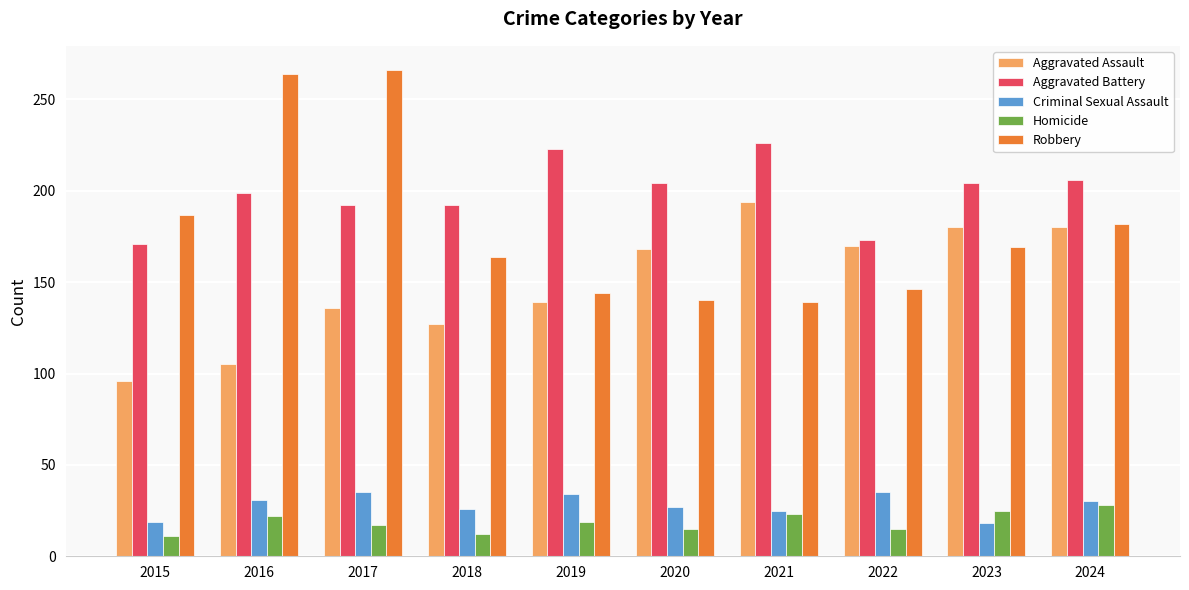

At 2018, list the series in order from smallest to largest.

Homicide, Criminal Sexual Assault, Aggravated Assault, Robbery, Aggravated Battery